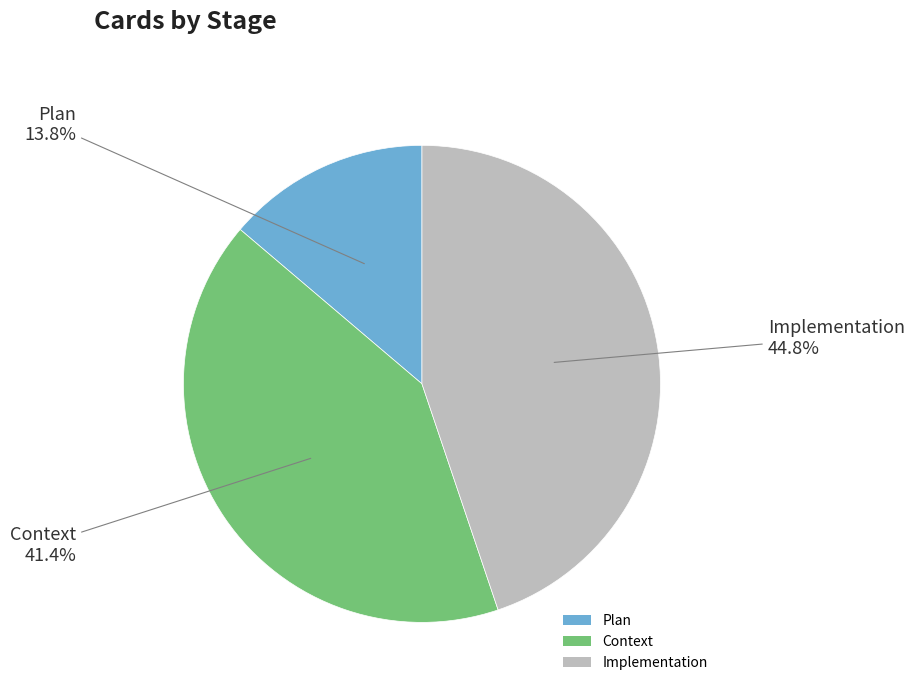

What percentage is the Implementation slice, to the nearest percent?

45%